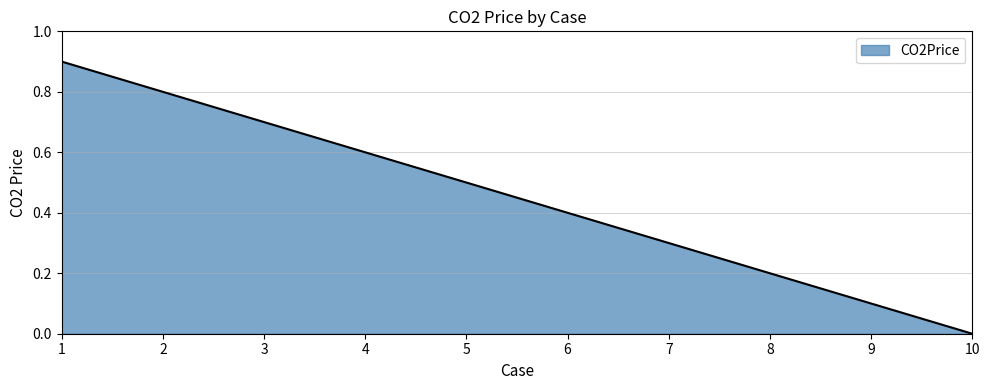

Reading right to left, what are all the values shown in this chart?

0.0	0.1	0.2	0.3	0.4	0.5	0.6	0.7	0.8	0.9